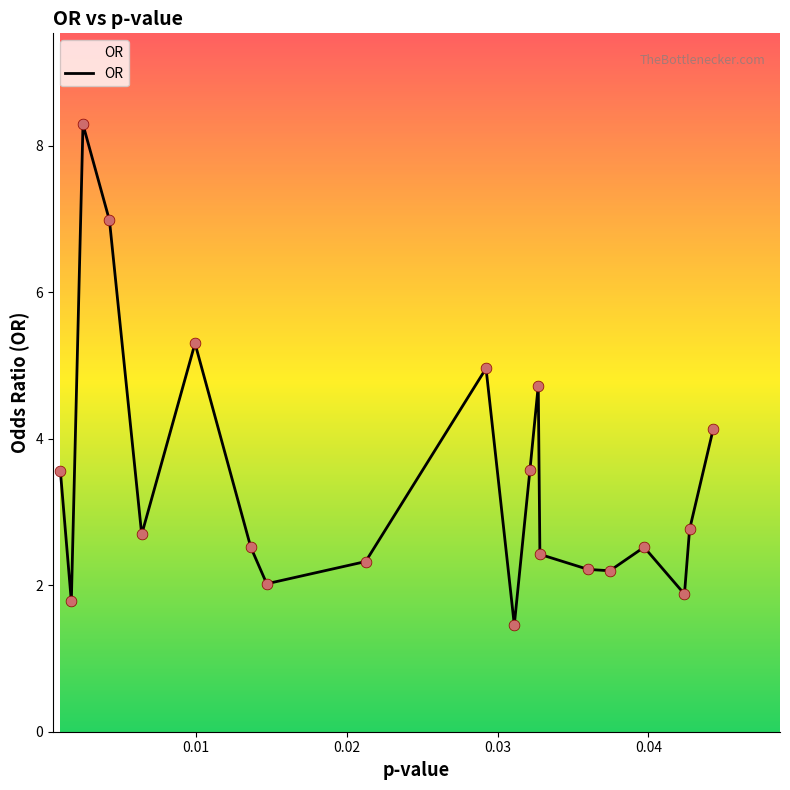

What is the greatest value displayed?

8.3